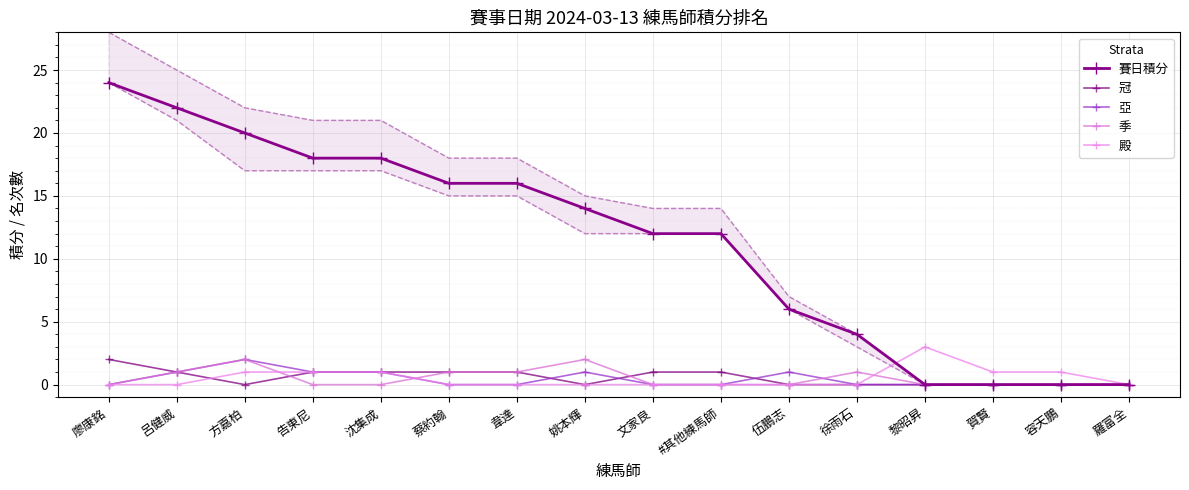

After their last crossing, which series has the higher values: 冠 or 季?

冠